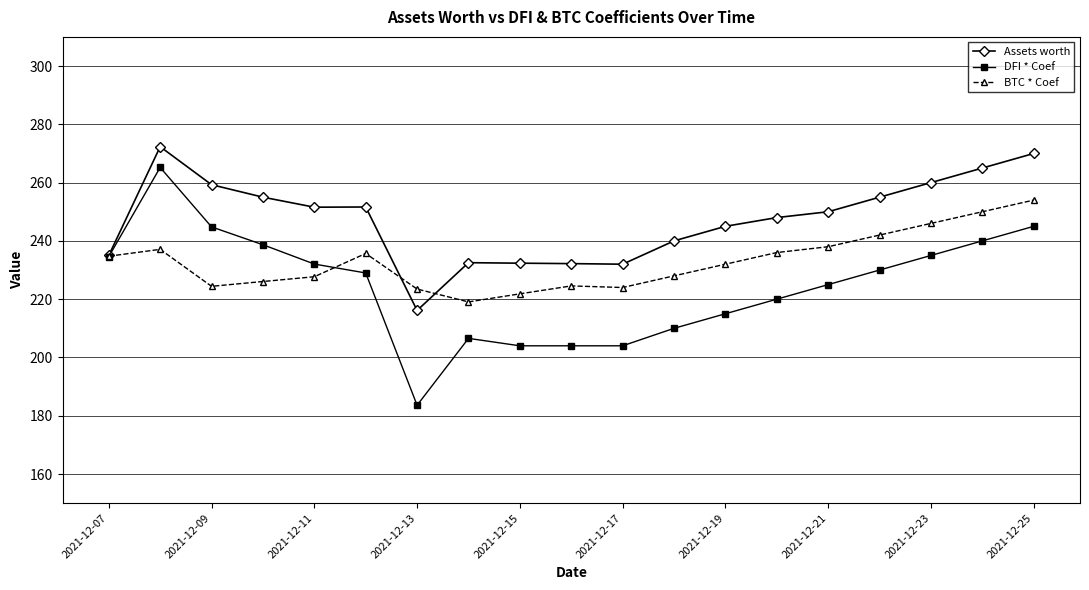

How many values in the BTC * Coef series are below 232?

9